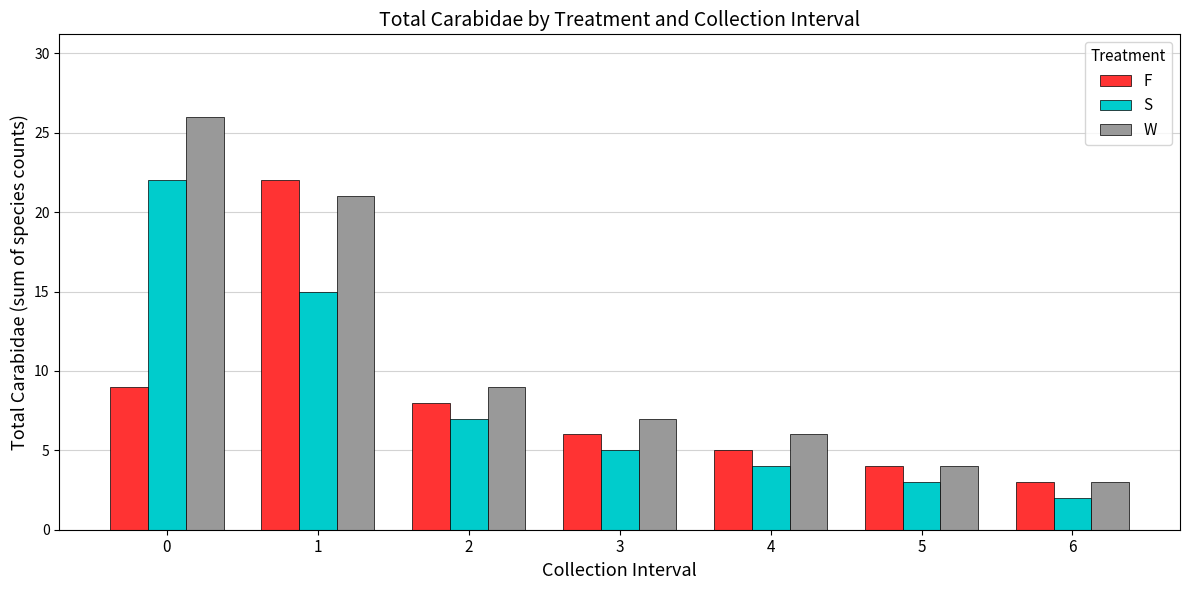

What is the difference between the highest and lowest values at 0?

17